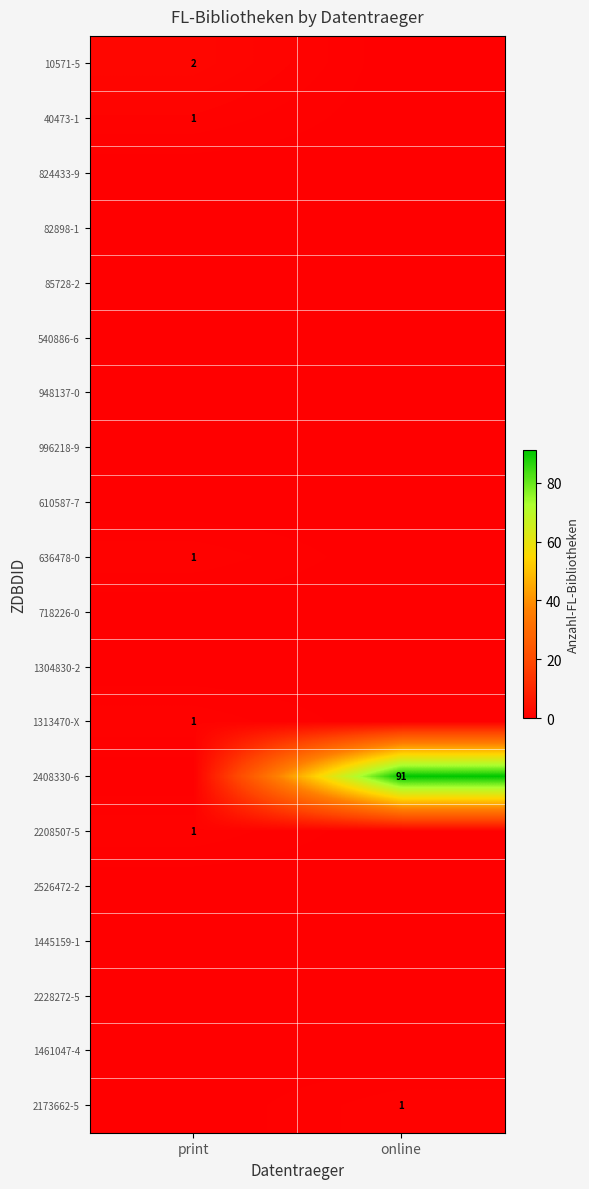

True or false: 2173662-5 has a value of 1 at online.

True